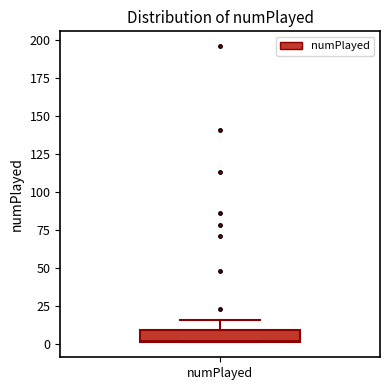

Transcribe this box plot: give where the median line is, the range the box spans, and where the two whiskers end, as read against the y-axis. The values are not printed on the chart, so give them approximately, as read against the axis.

median 0, box 0 to 10, whiskers 0 to 15